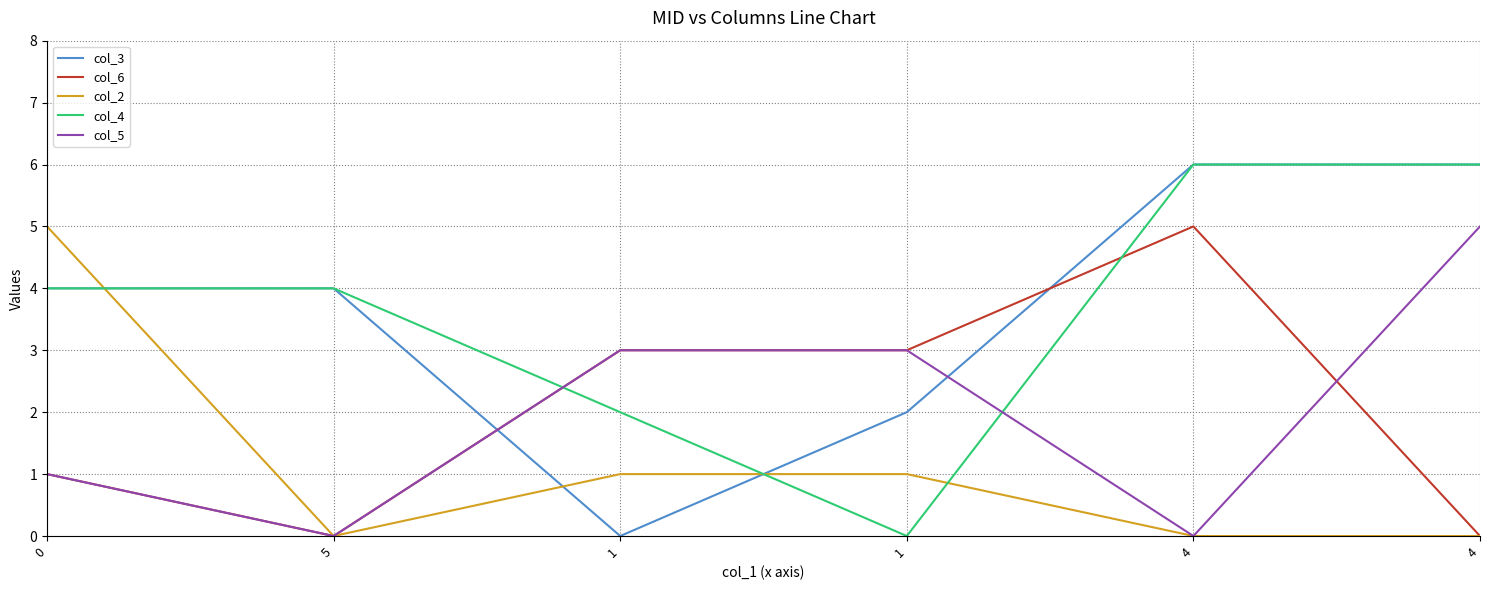

The col_4 series shows 6 at 4. True or false?

True